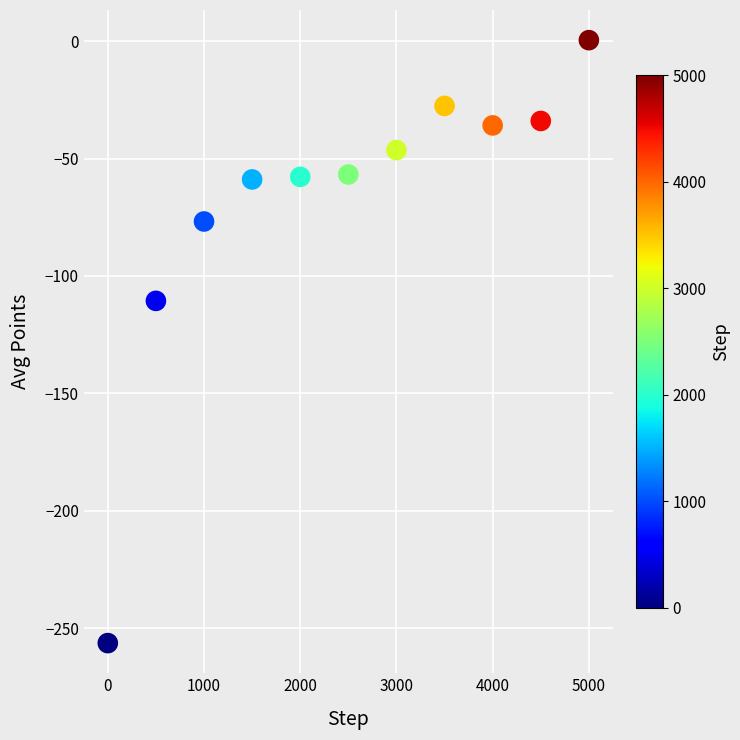

What is the average X value?

2500.0